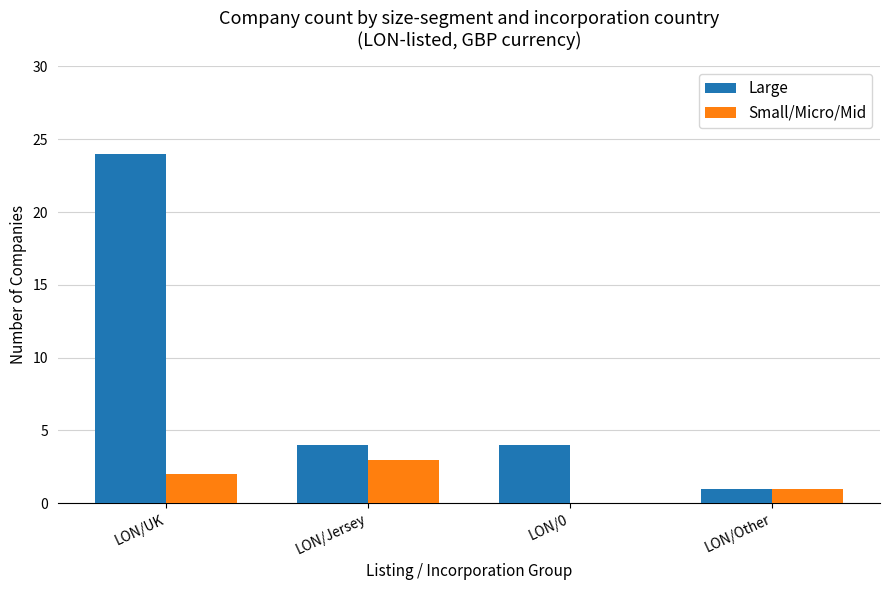

True or false: Large has a value of 2 at LON/Jersey.

False